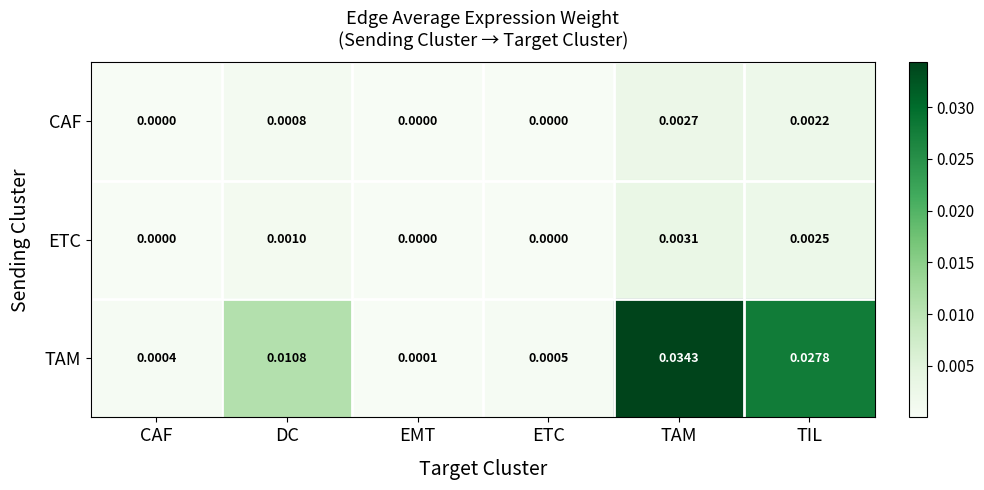

Count the number of categories in the chart.

6